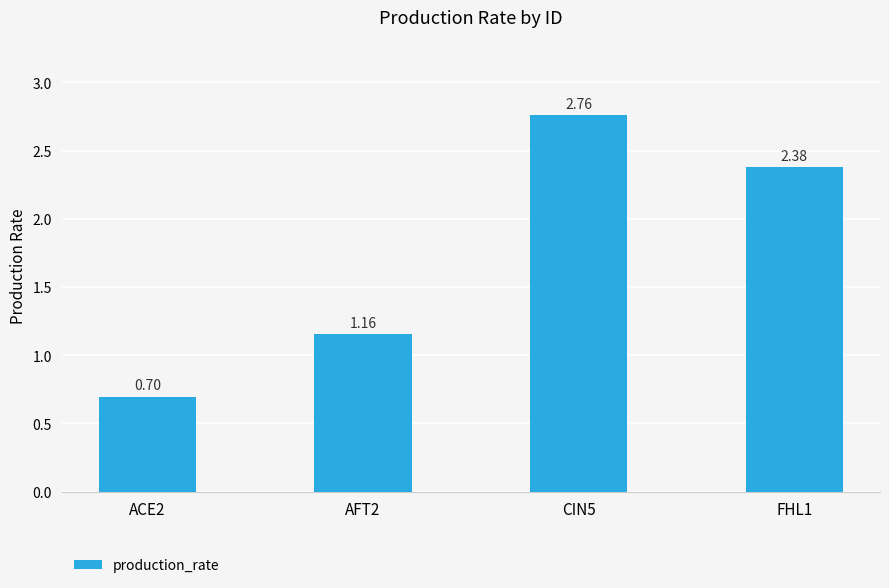

At which label does the data first exceed 2?

CIN5